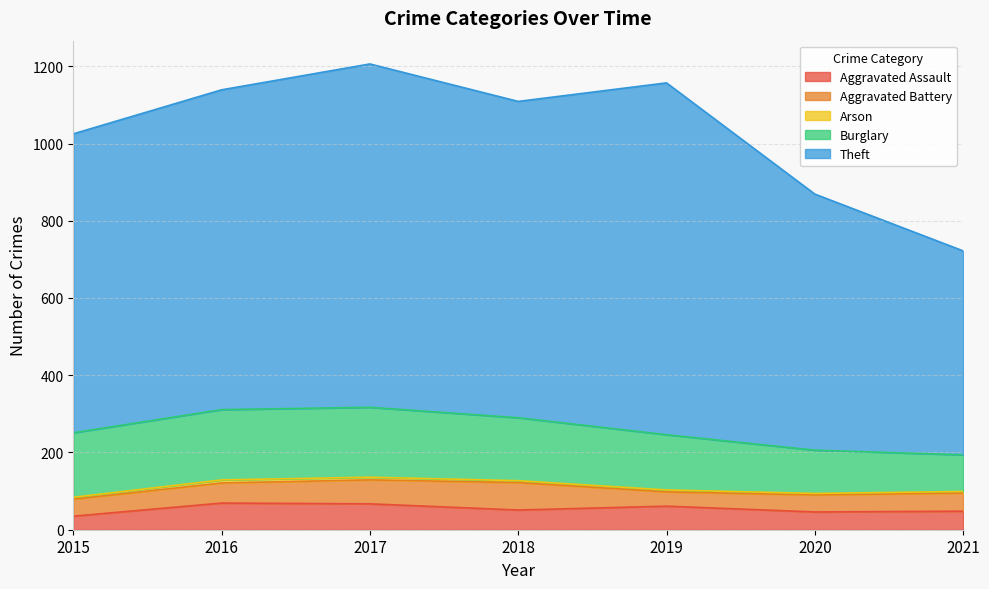

Where is the first local minimum for Theft?

2018